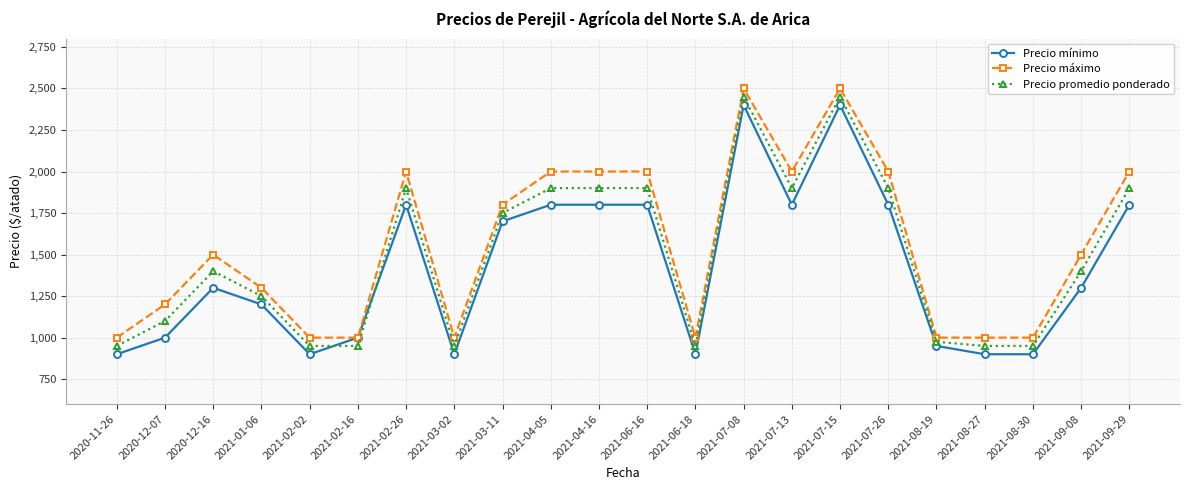

True or false: Precio mínimo has more than 2 interior local peaks.

True